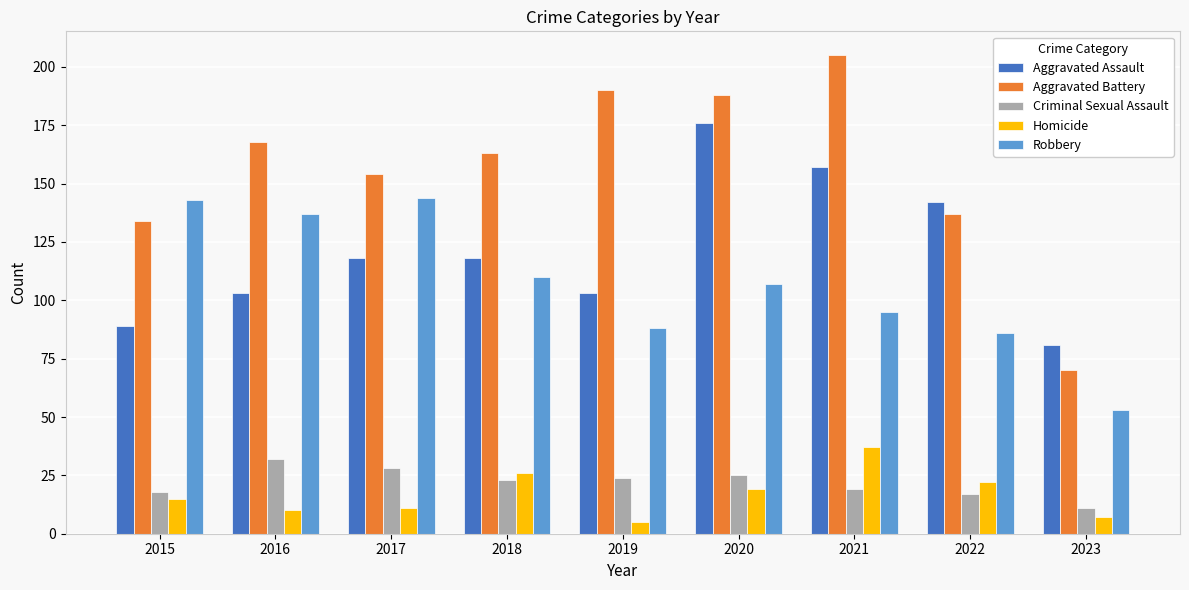

True or false: Aggravated Battery has a value of 45 at 2018.

False